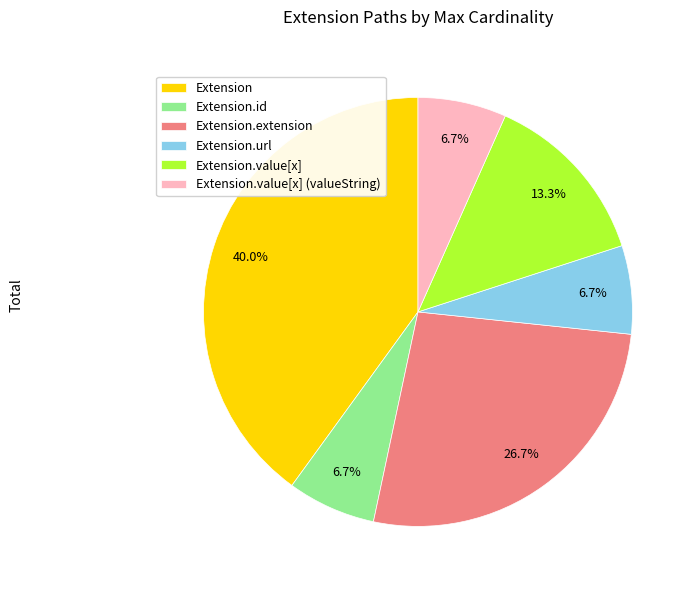

What percentage is the Extension.url slice, to the nearest percent?

7%